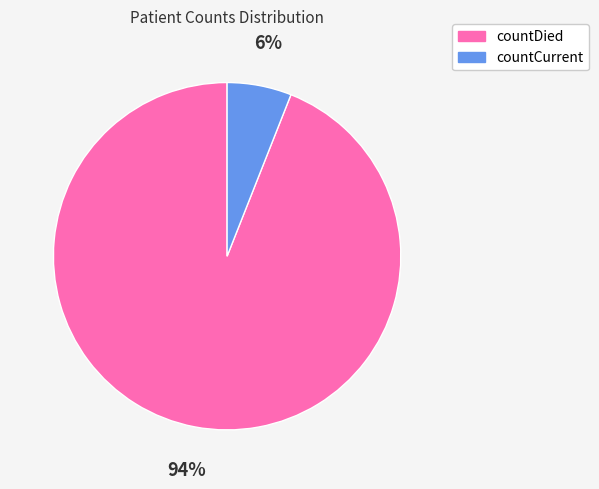

Between countDied and countCurrent, which is larger?

countDied